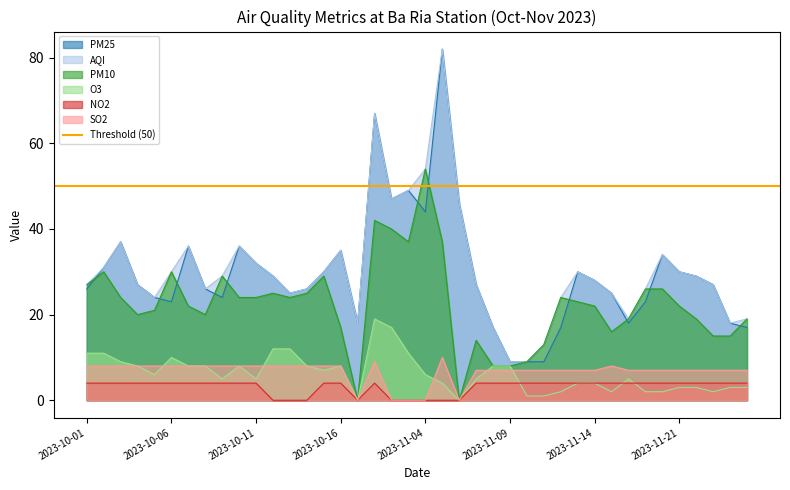

Does the chart have visible grid lines?

No